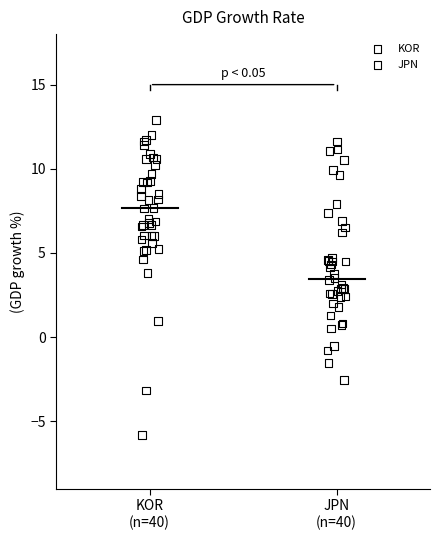

Which series reaches the maximum Y coordinate?

KOR